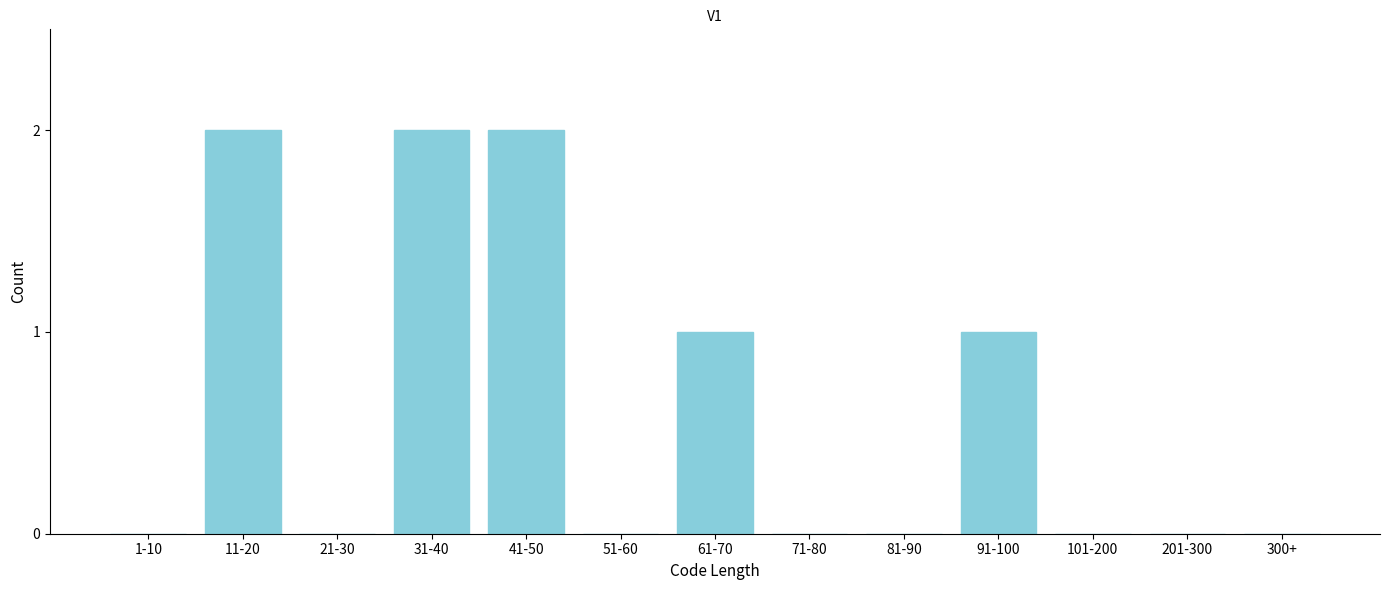

Reading left to right, what are all the values shown in this chart?

1-10=0	11-20=2	21-30=0	31-40=2	41-50=2	51-60=0	61-70=1	71-80=0	81-90=0	91-100=1	101-200=0	201-300=0	300+=0